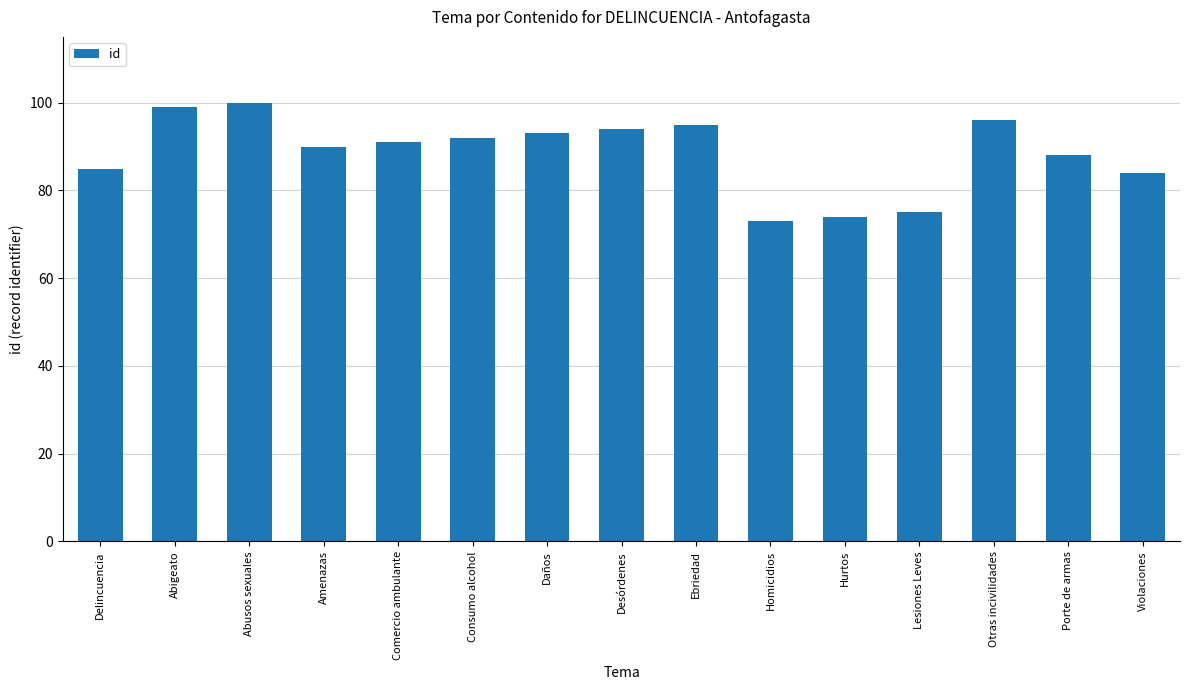

Does the chart contain any negative values?

No